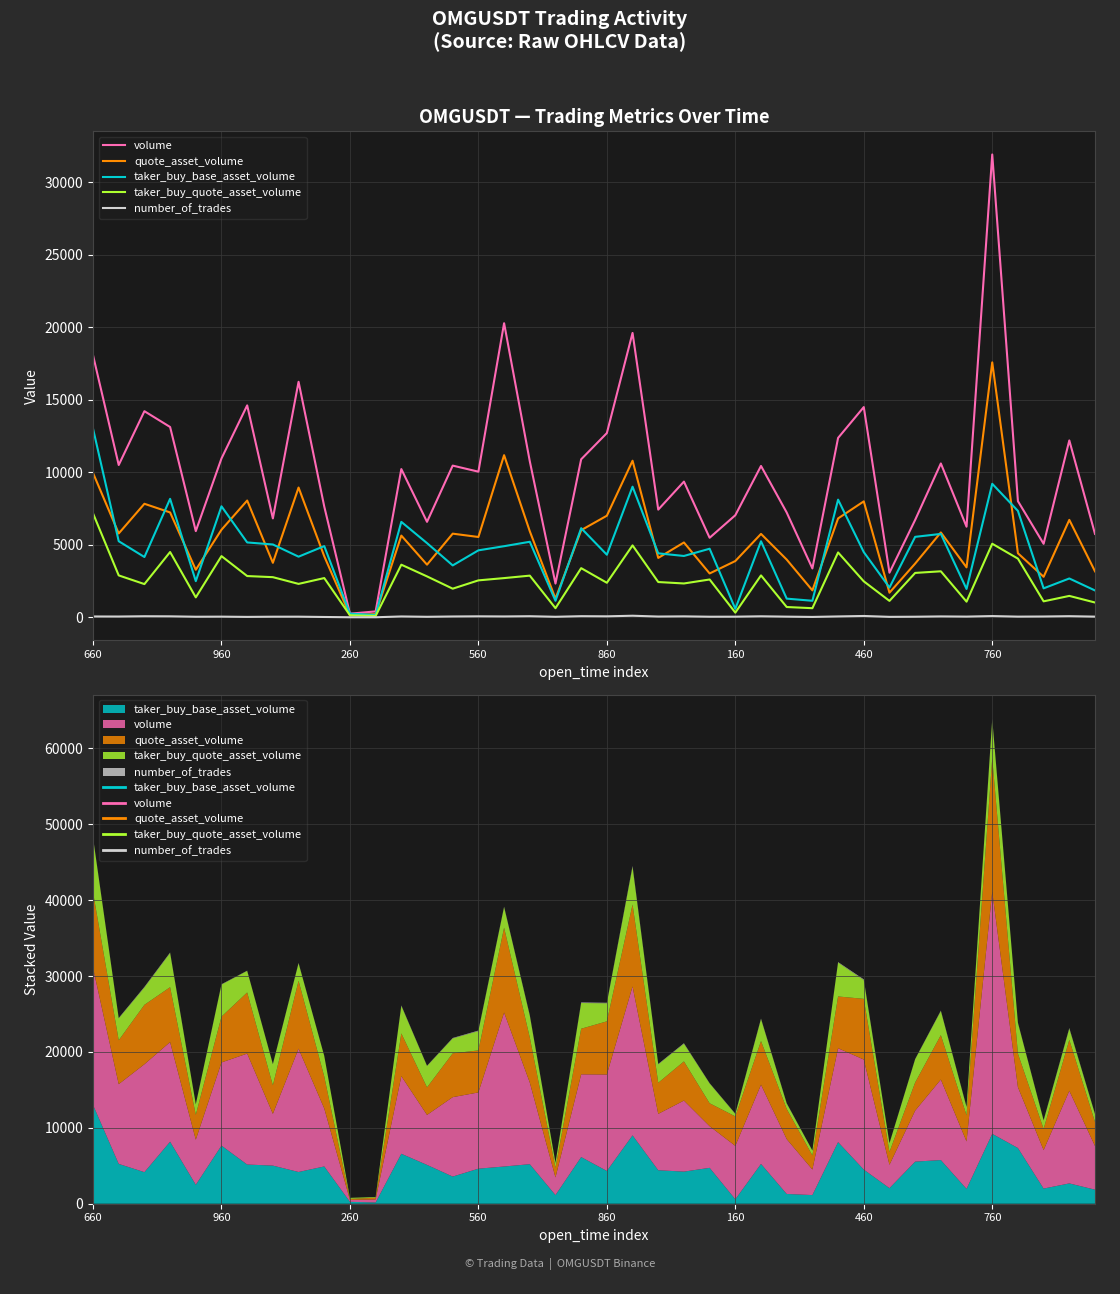

True or false: number_of_trades and taker_buy_quote_asset_volume cross at least once.

False